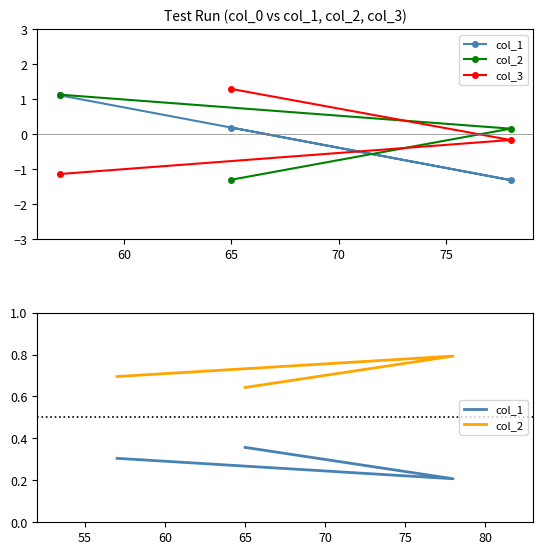

Is the value of col_2 at 65 greater than the value of col_1 at 55?

Yes